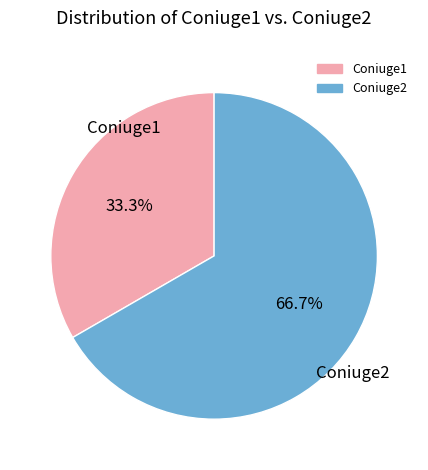

To the nearest percent, what is the difference between the Coniuge2 and Coniuge1 slice percentages?

33%